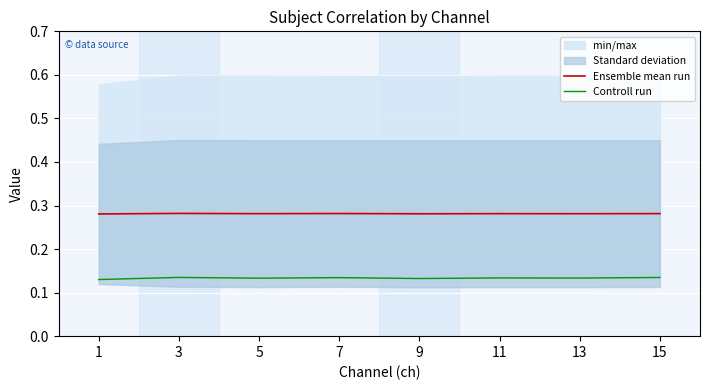

What is the approximate value of Controll run at 1?

0.1